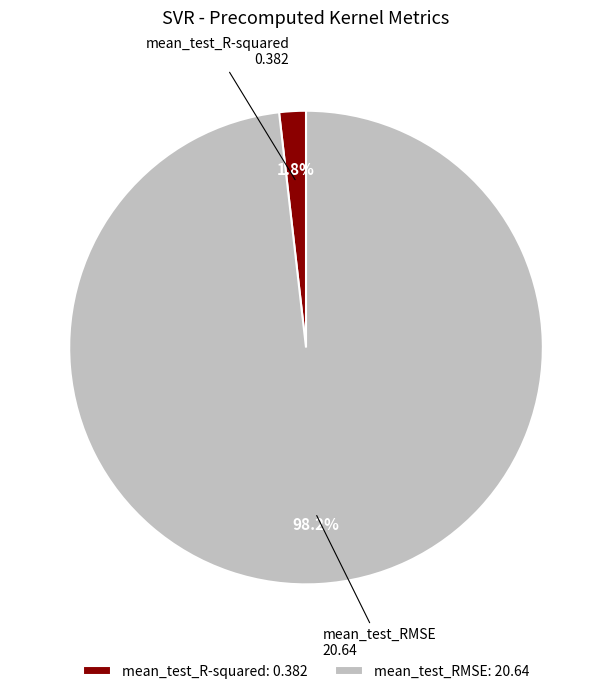

Which slice is the largest?

mean_test_RMSE